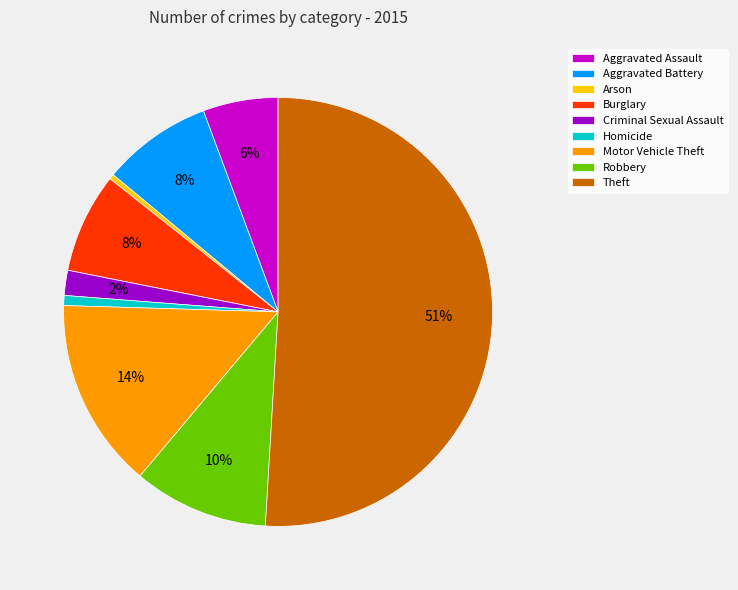

Which slice is the largest?

Theft